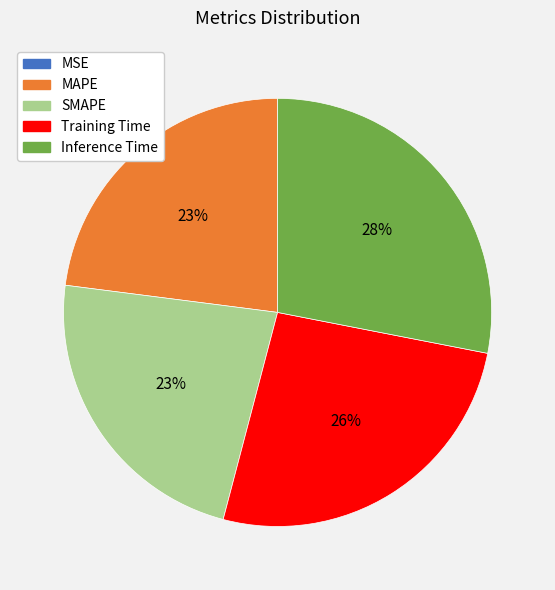

Which slice is the largest?

Inference Time